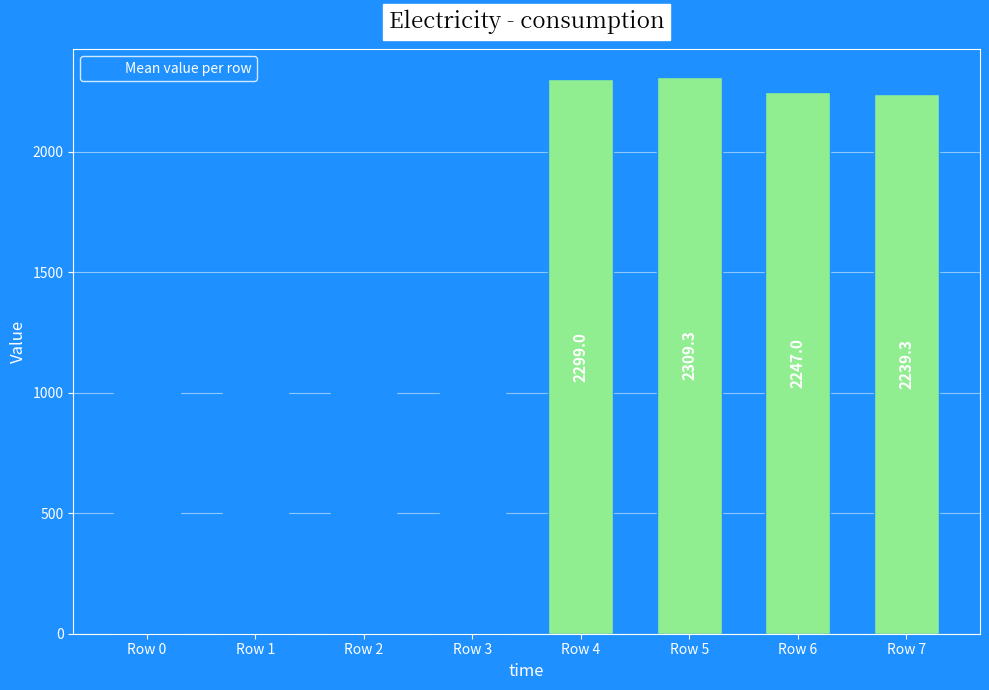

Is it true that the value at Row 1 is 1389.3?

True